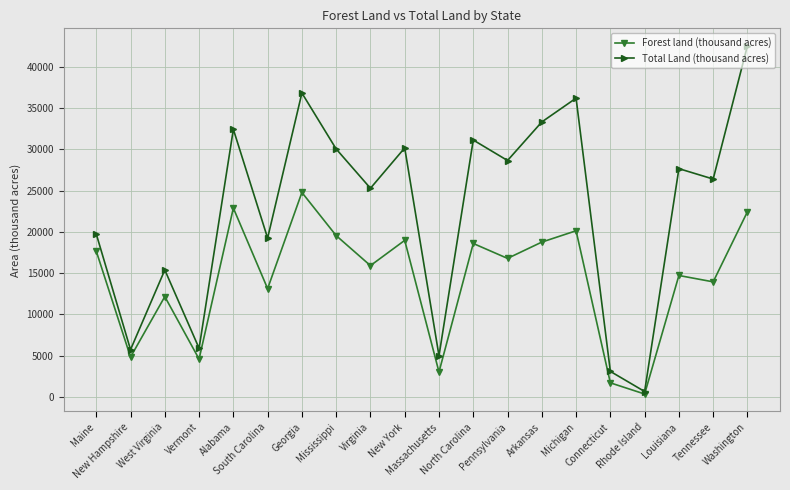

Which label corresponds to the smallest value in the chart?

Rhode Island